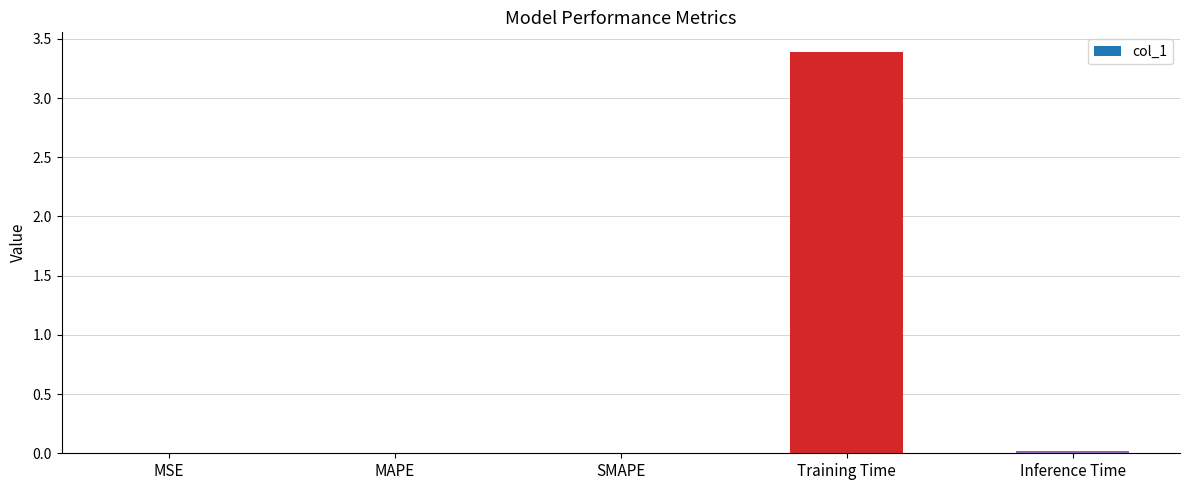

What is the approximate value at Training Time?

3.4